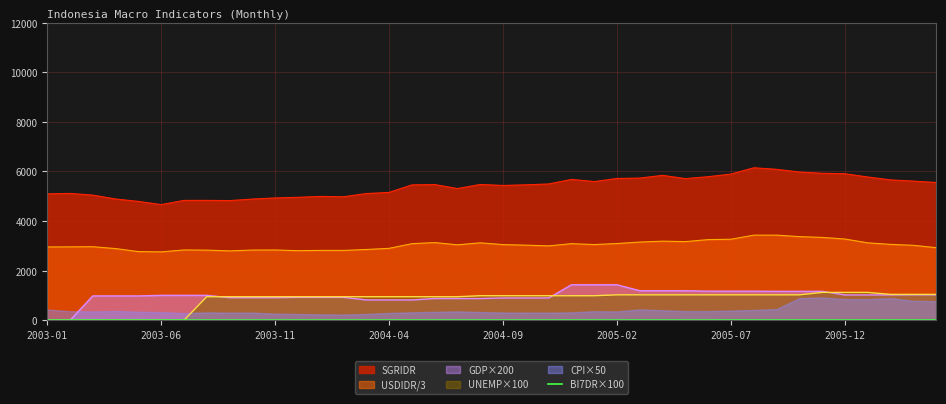

True or false: UNEMP×100 and USDIDR/3 cross at least once.

False